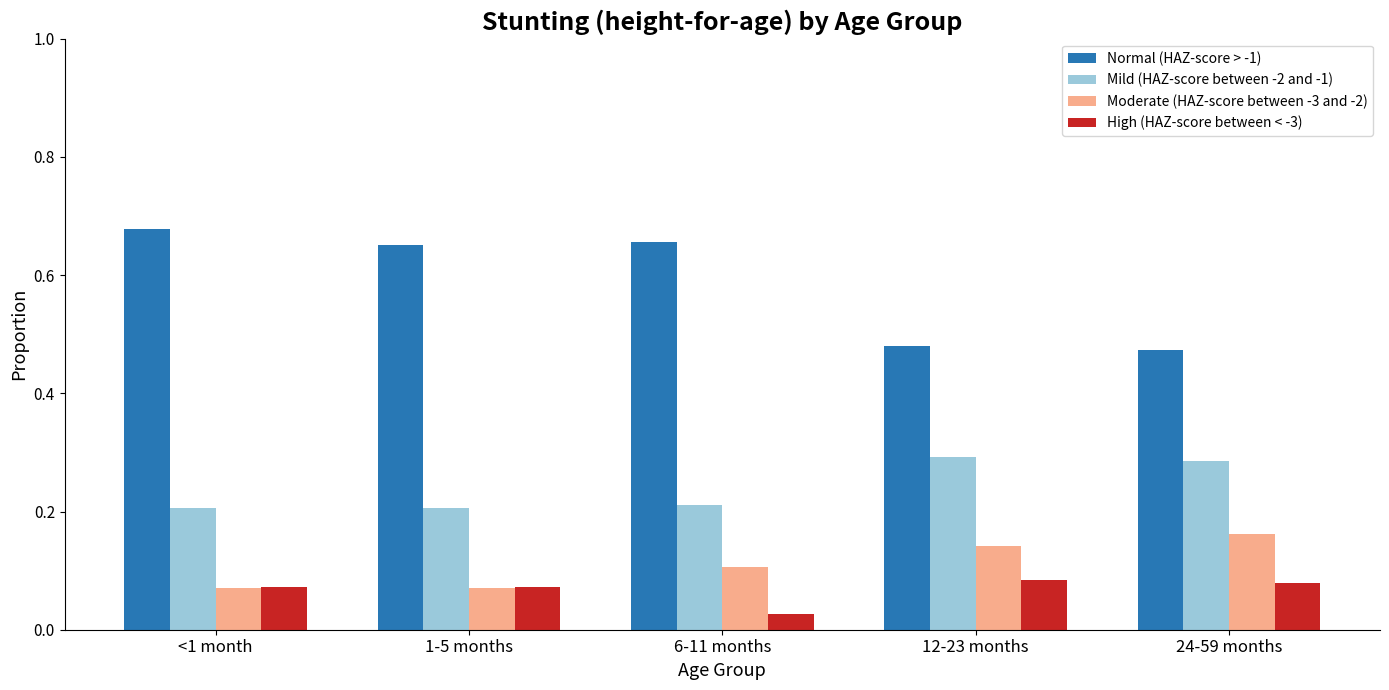

What is the average value of the Normal (HAZ-score > -1) series?

0.6